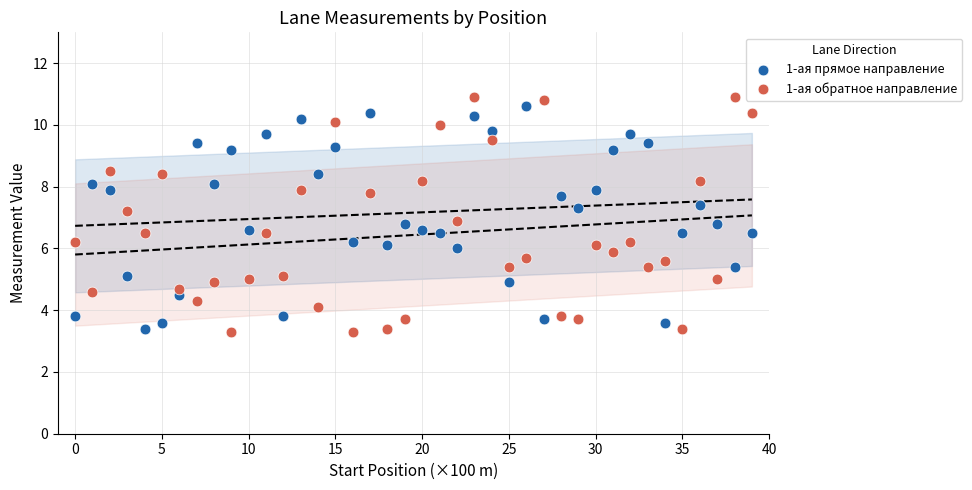

What are all the series names shown in the legend?

1-ая прямое направление, 1-ая обратное направление